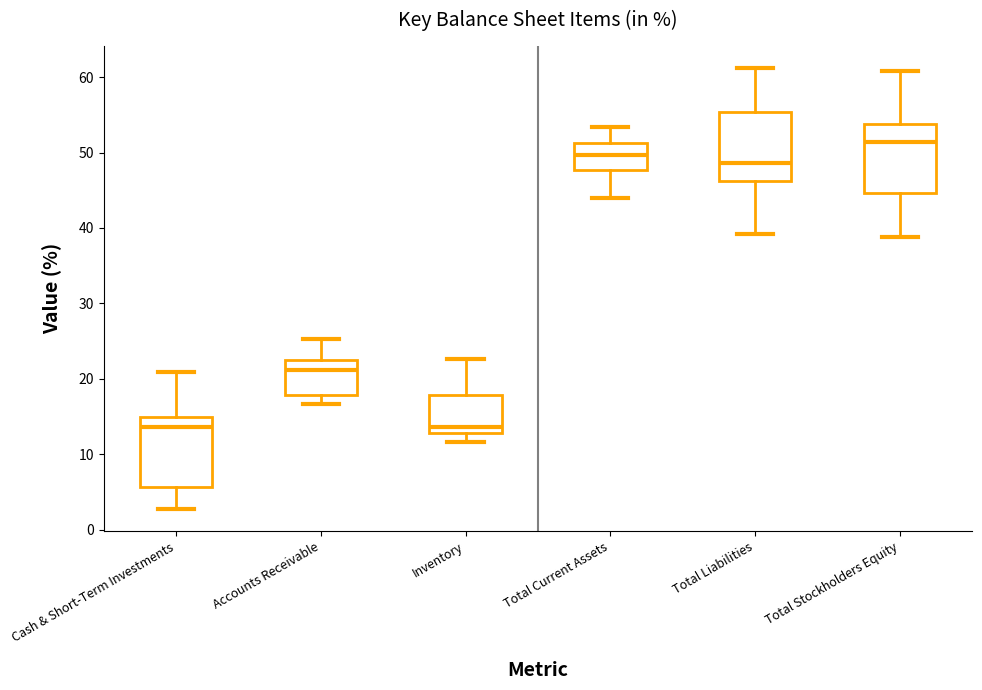

Reading left to right, transcribe this box plot: for each box, give where its median line is, the range the box spans, and where its two whiskers end, as read against the y-axis. The values are not printed on the chart, so give them approximately, as read against the axis.

Cash & Short-Term Investments: median 14, box 6 to 15, whiskers 3 to 21
Accounts Receivable: median 21, box 18 to 22, whiskers 17 to 25
Inventory: median 14, box 13 to 18, whiskers 12 to 23
Total Current Assets: median 50, box 48 to 51, whiskers 44 to 53
Total Liabilities: median 49, box 46 to 55, whiskers 39 to 61
Total Stockholders Equity: median 51, box 45 to 54, whiskers 39 to 61